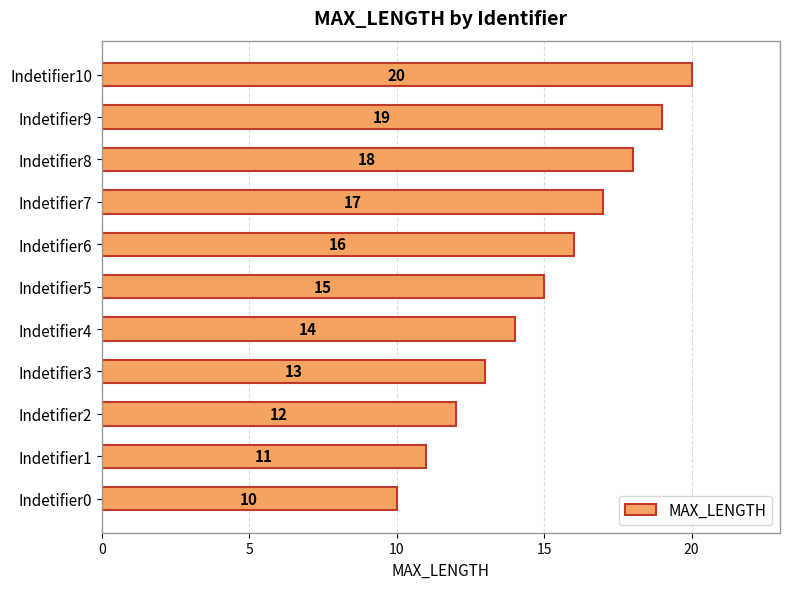

Rank the categories by value from highest to lowest.

Indetifier10, Indetifier9, Indetifier8, Indetifier7, Indetifier6, Indetifier5, Indetifier4, Indetifier3, Indetifier2, Indetifier1, Indetifier0